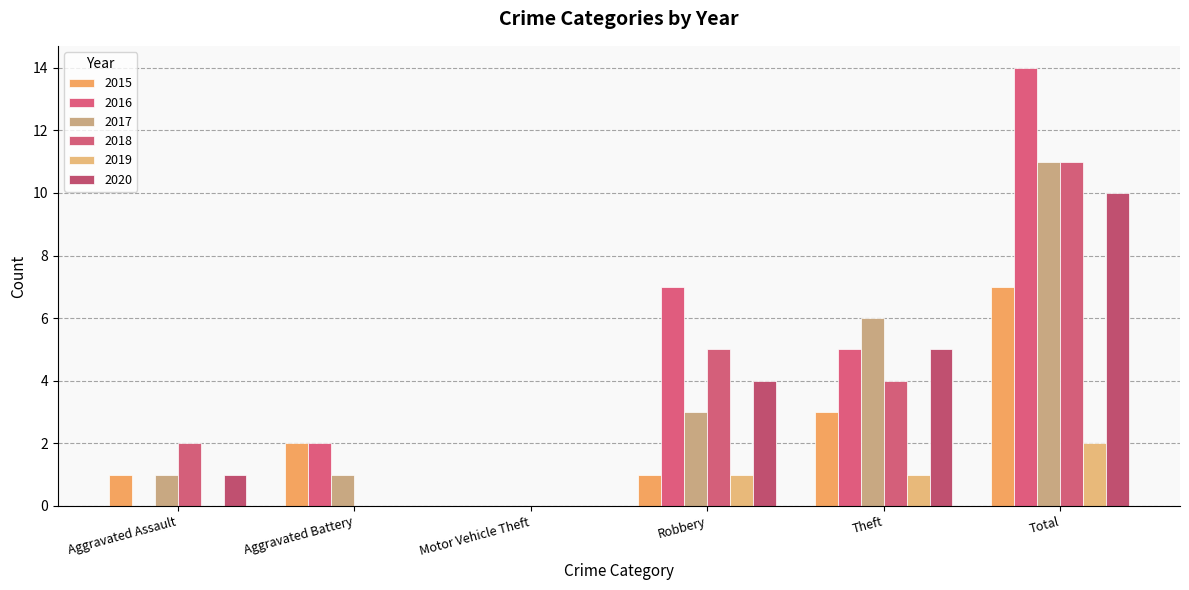

Where is 2018 nearest to the value 5?

Robbery